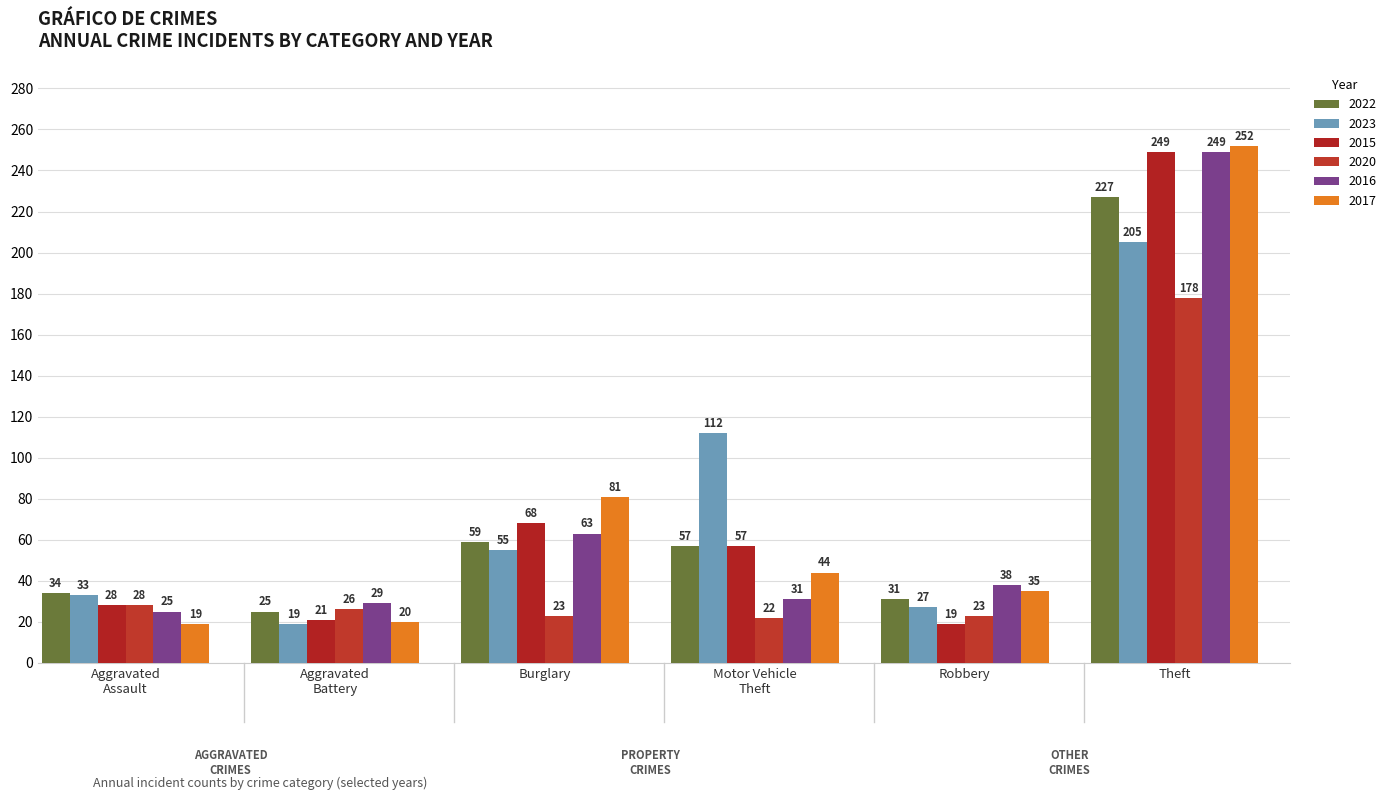

How many bars are there in total?

36